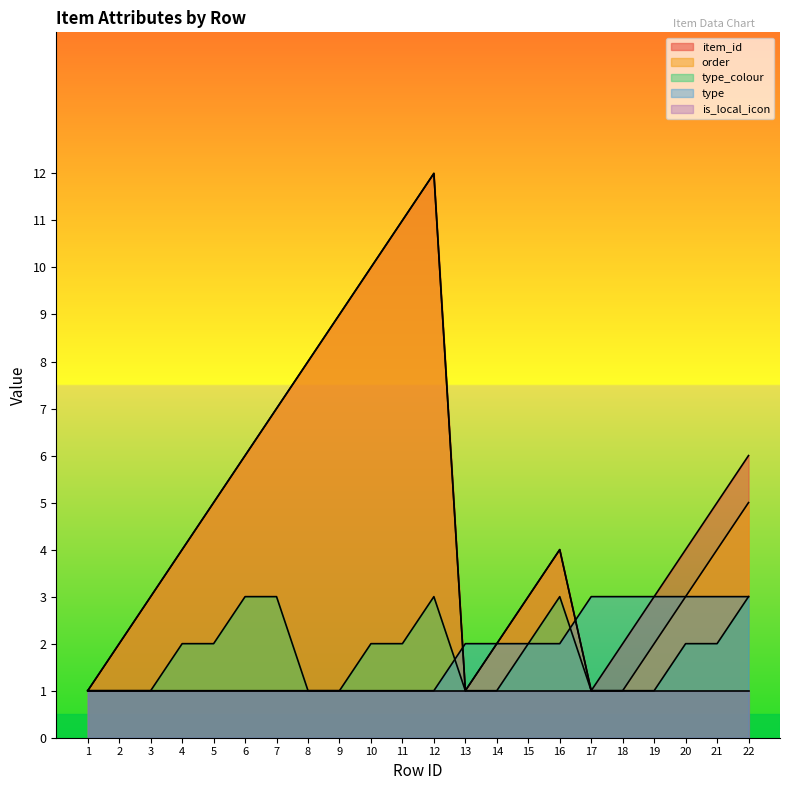

How many values in the order series exceed 4?

9